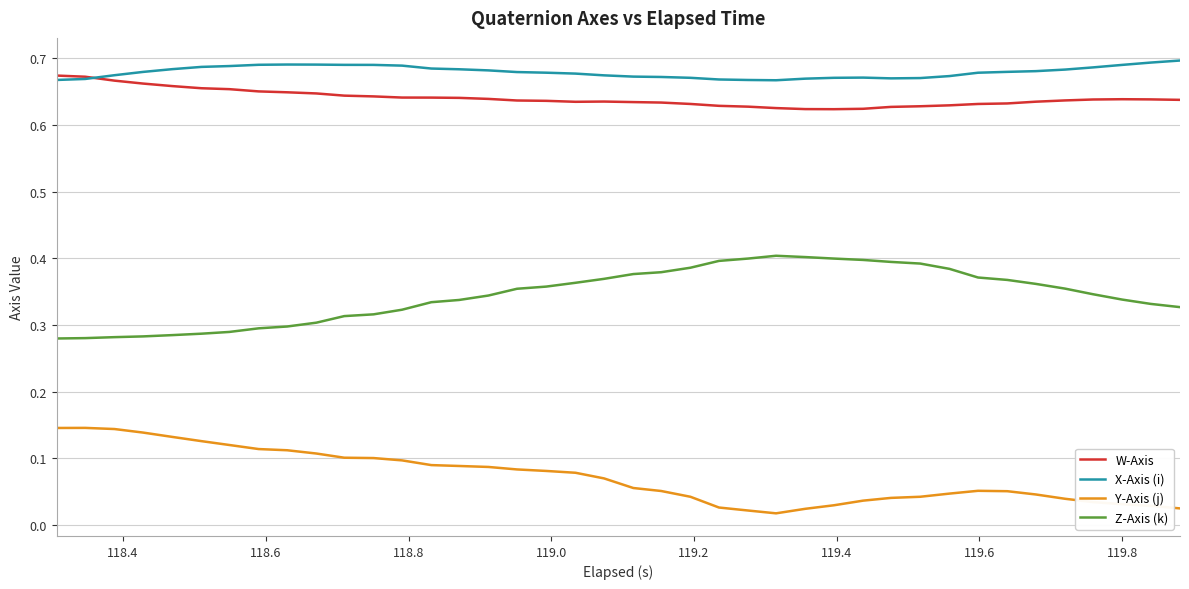

True or false: X-Axis (i) and Z-Axis (k) intersect in this chart.

False